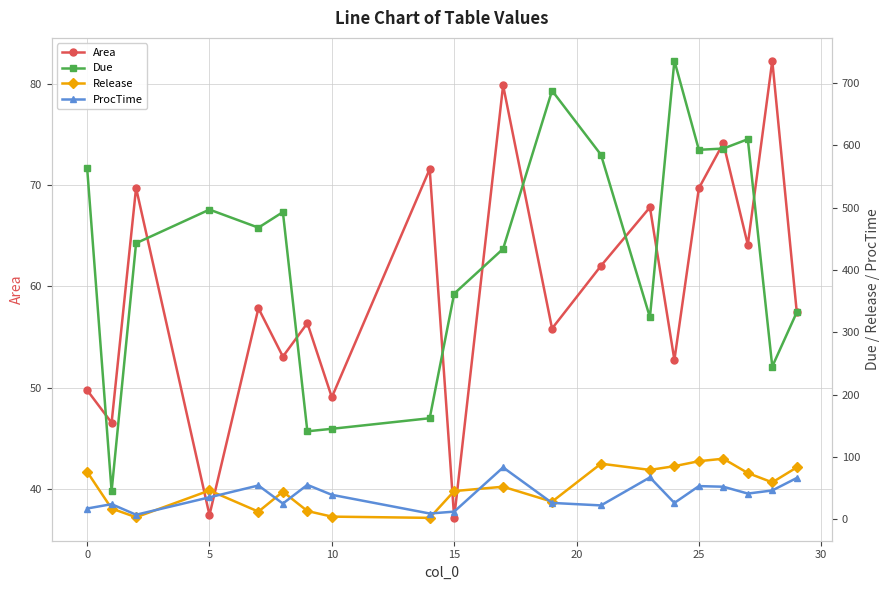

Which series has the largest total across all categories?

Due